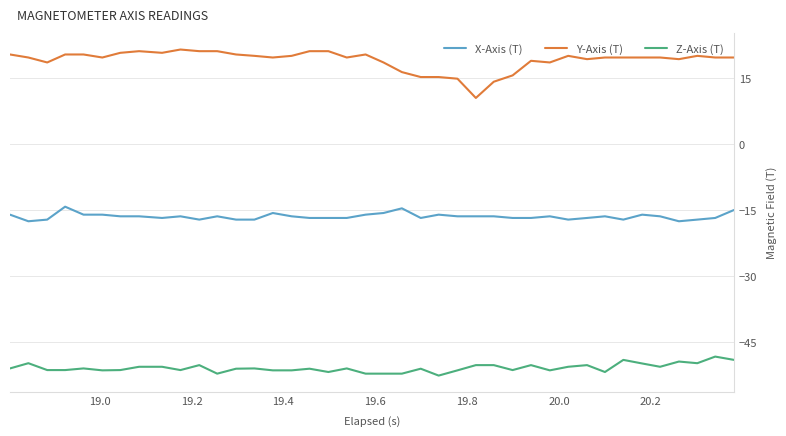

List the series in order of their peak value, lowest first.

Z-Axis (T), X-Axis (T), Y-Axis (T)